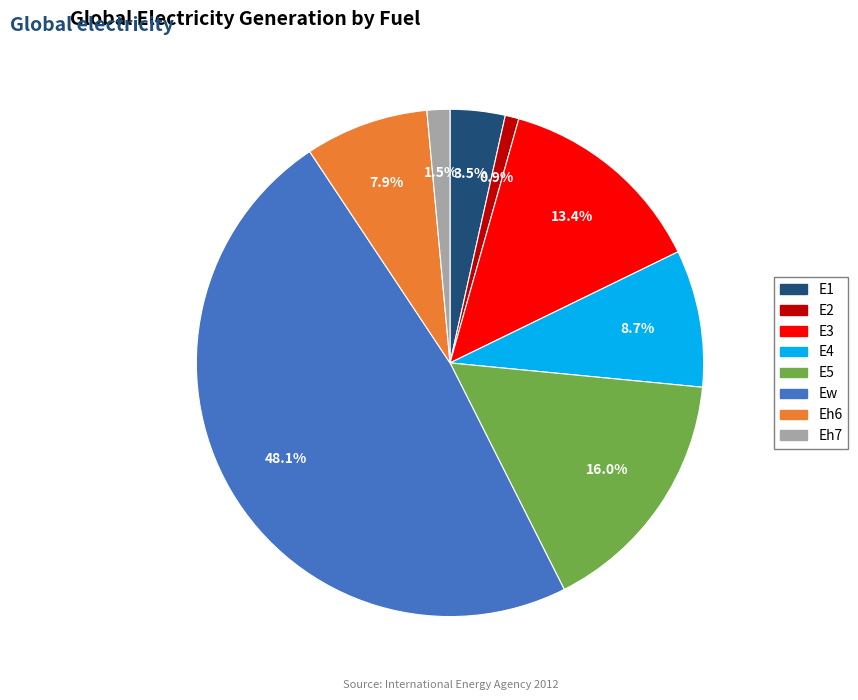

True or false: E4 accounts for 1% of the total.

False